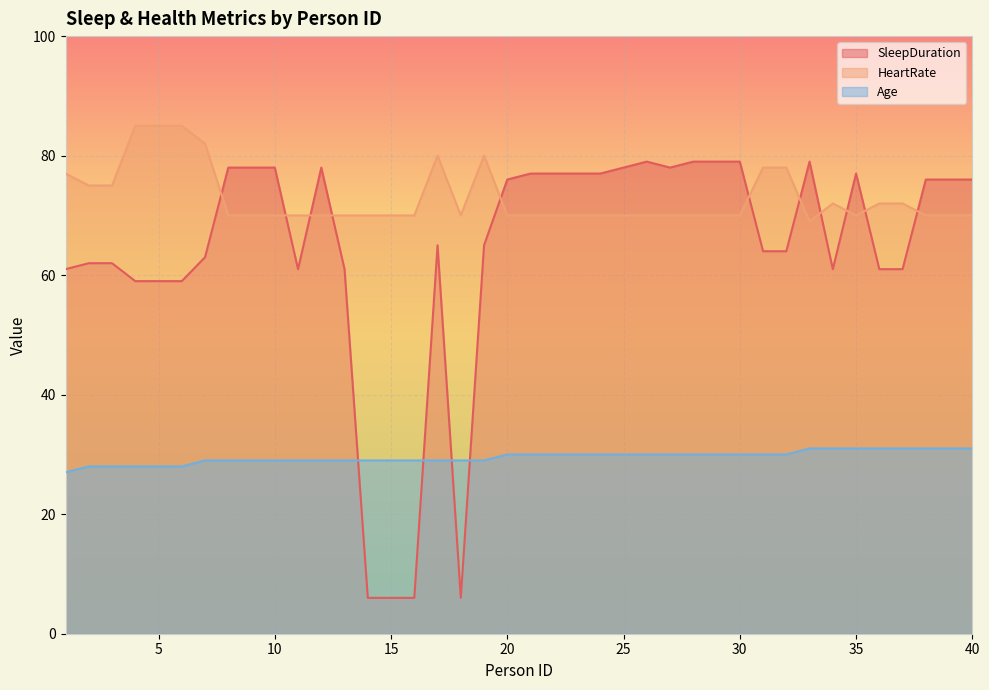

What is the difference between the second highest and second lowest values in the Age series?

3